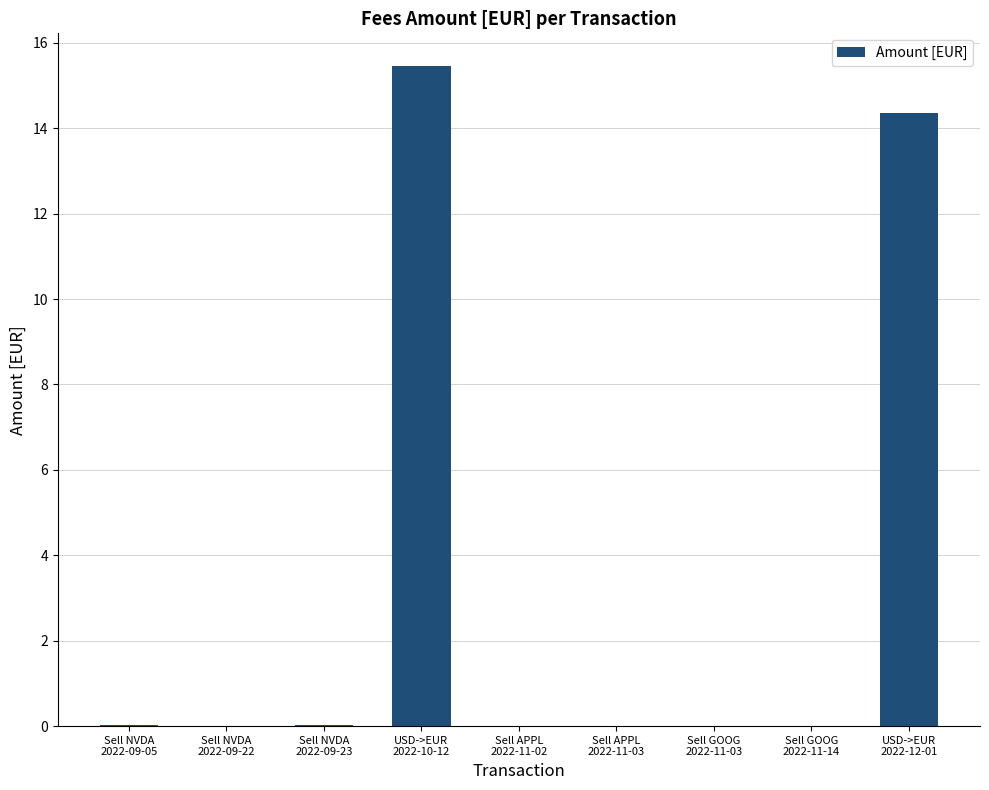

Which category has the highest value across all series?

USD->EUR
2022-10-12